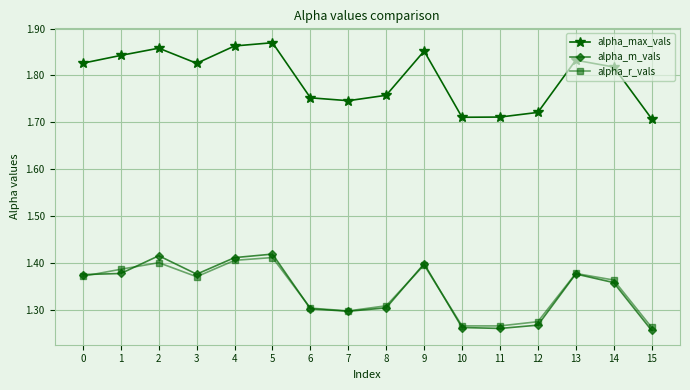

What is the total value across all series at 2?

4.7